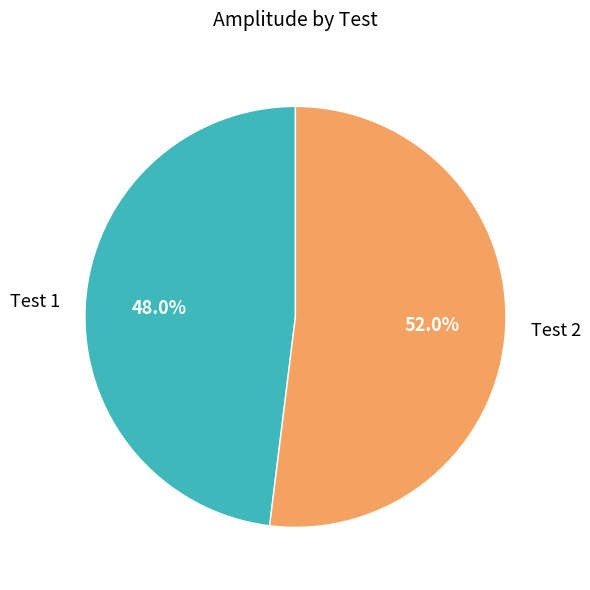

How many slices are in this pie chart?

2